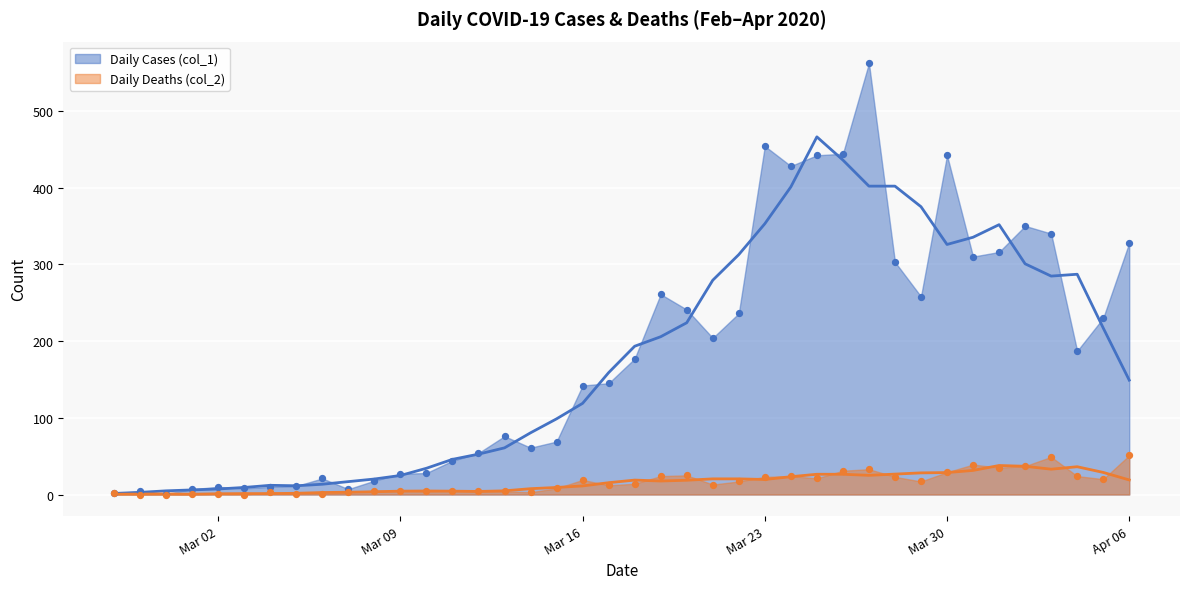

At which category is the sum across all series the highest?

2020-03-27